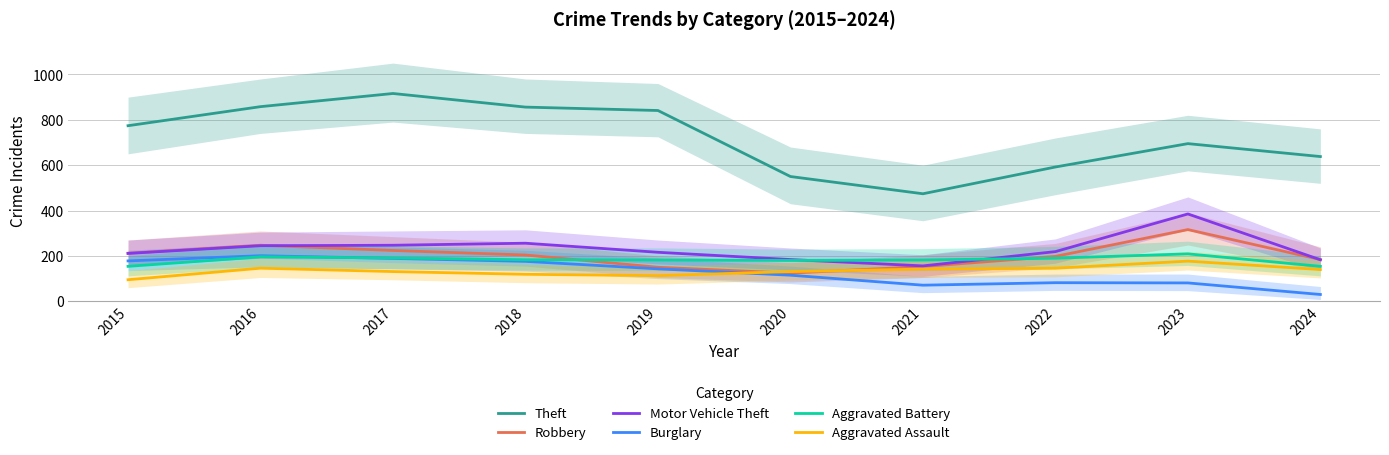

Does the chart display data point markers on the line(s)?

No